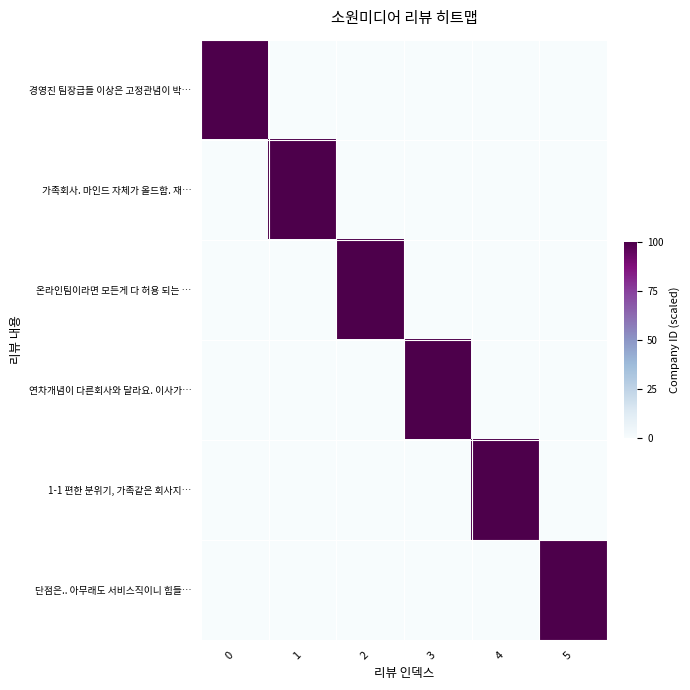

What is the spread (max minus min) of values at 5?

100